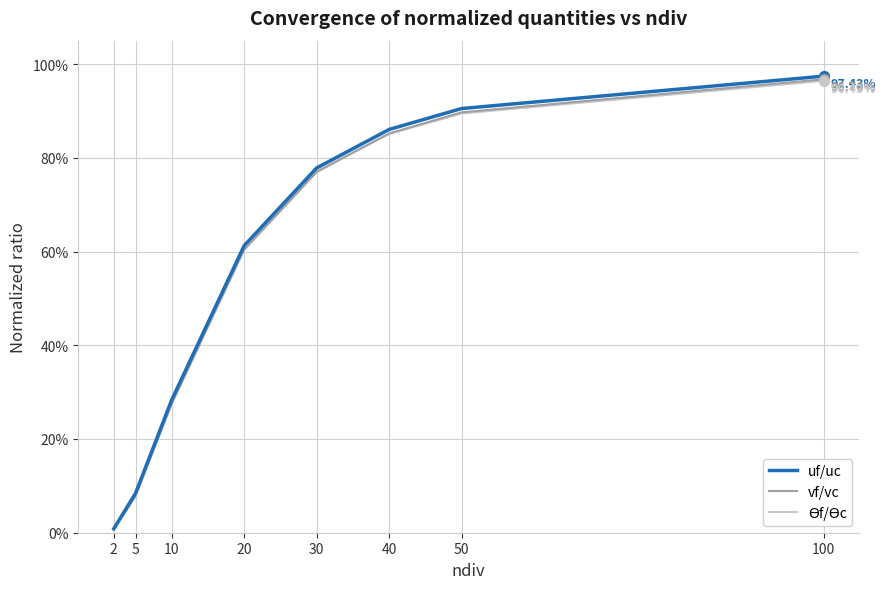

Is this an area chart (filled region under the line)?

No